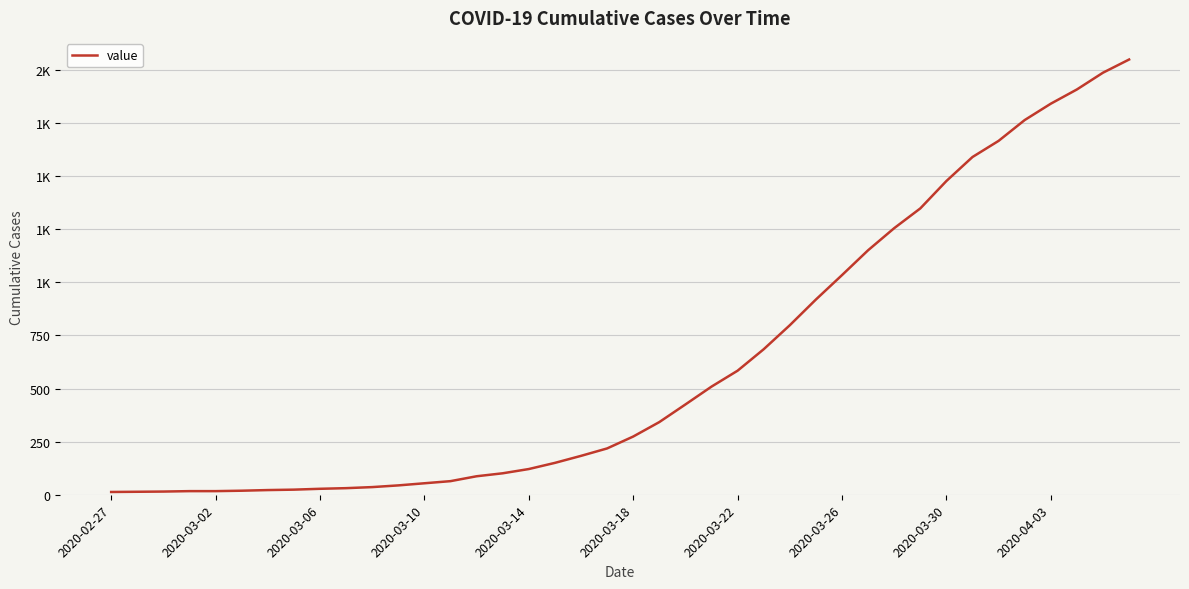

What is the difference between the second highest and minimum values?

1974